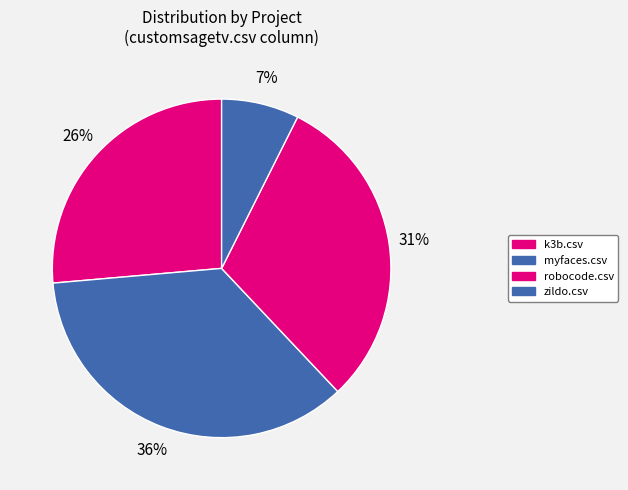

Does myfaces.csv account for over 50% of the chart?

No